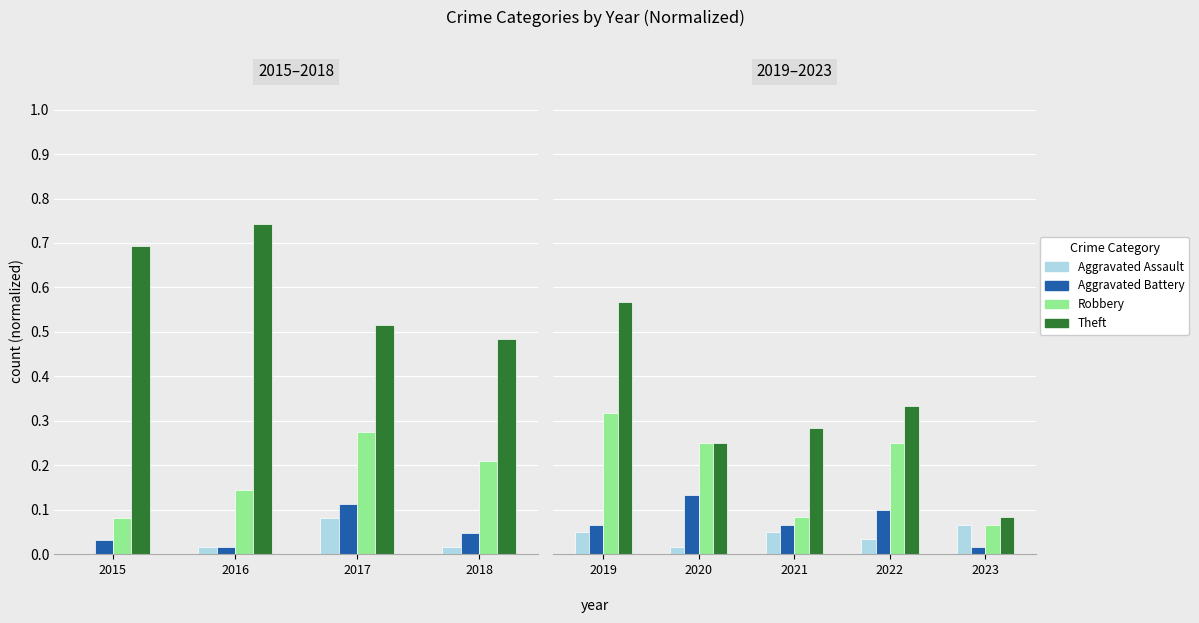

What are all the series names shown in the legend?

Aggravated Assault, Aggravated Battery, Robbery, Theft